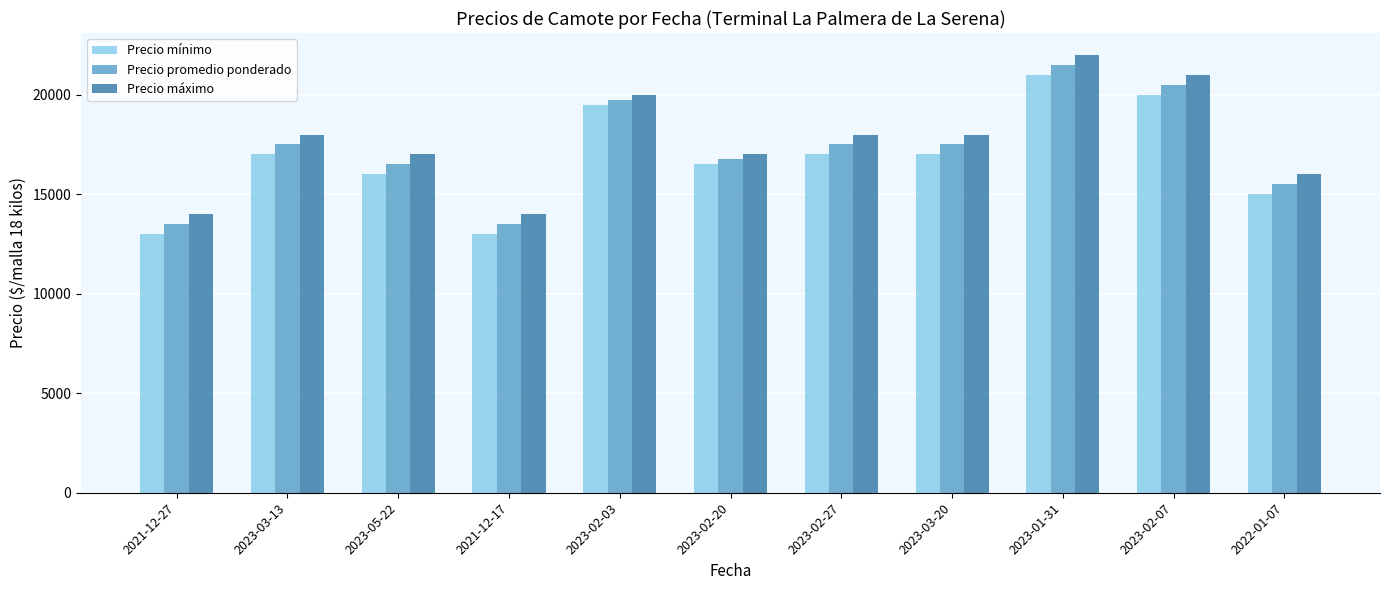

Rank the series by their maximum value, from lowest to highest.

Precio mínimo, Precio promedio ponderado, Precio máximo